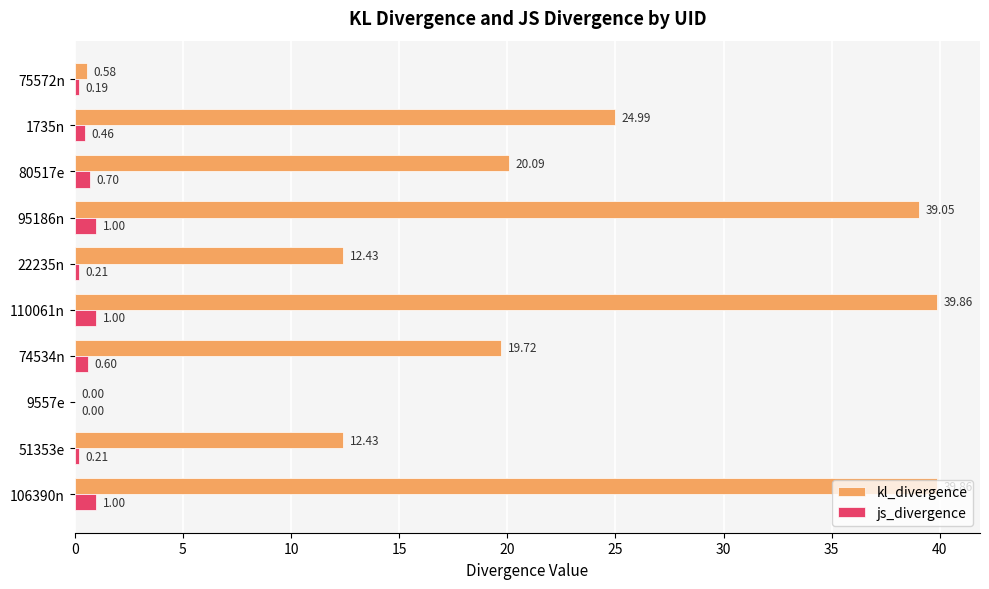

What is the sum of the js_divergence values at 110061n and 80517e?

1.7